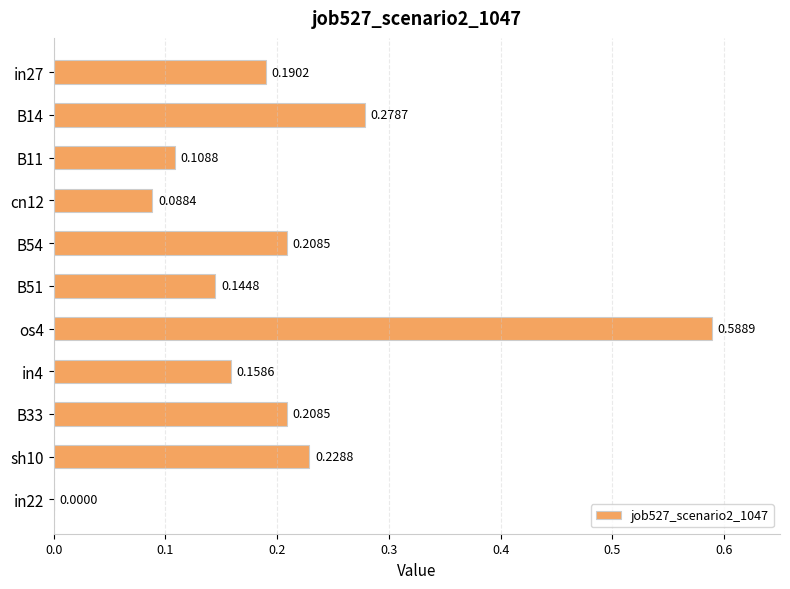

How many positive values are there?

10